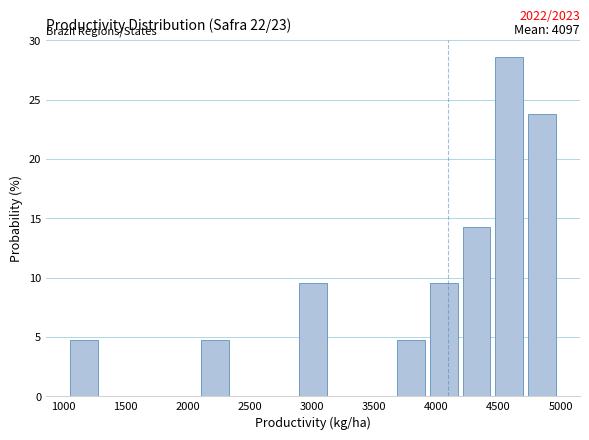

Over which range of the x-axis is the bar tallest?

4500 to 4750